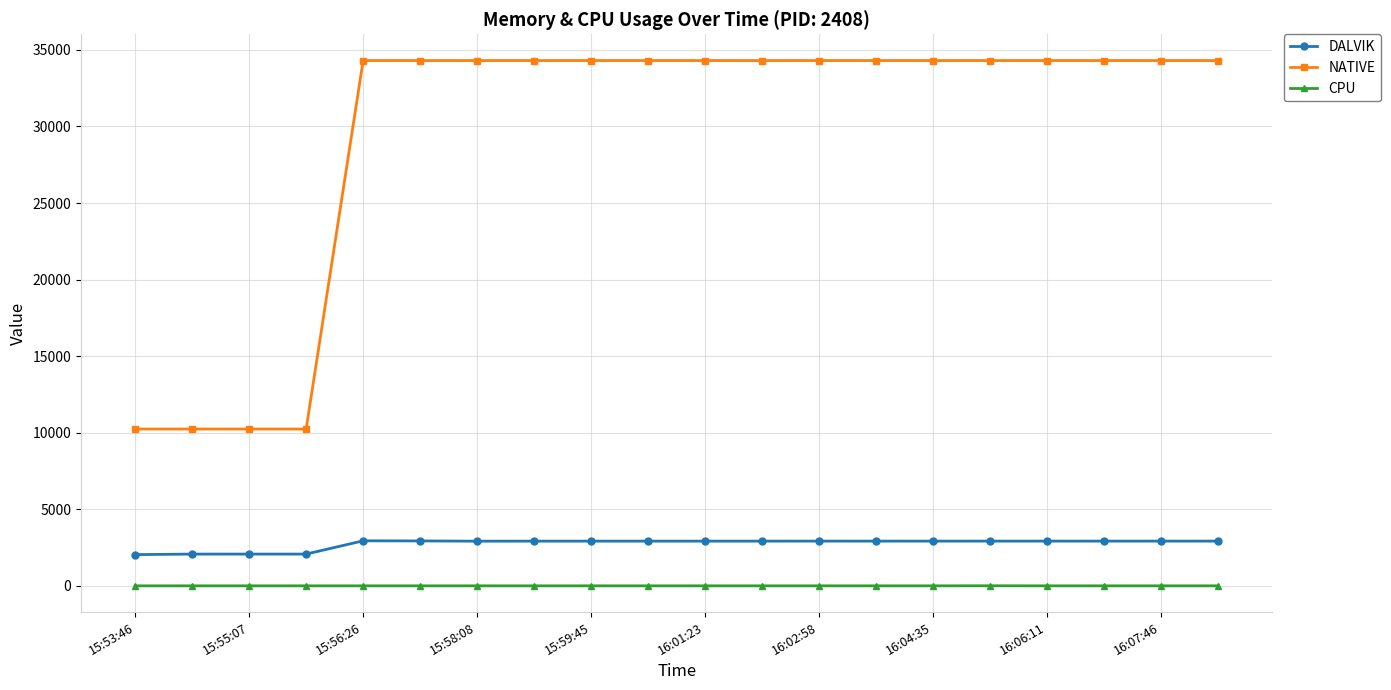

At how many categories does at least one series exceed 29762?

16